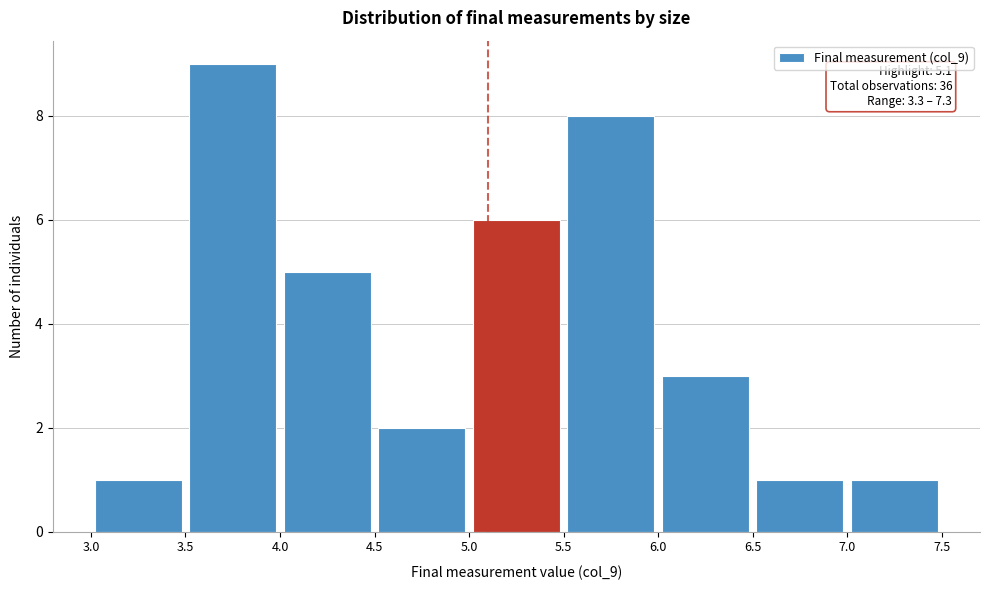

Which range on the x-axis has the tallest bar?

3.5 to 4.0